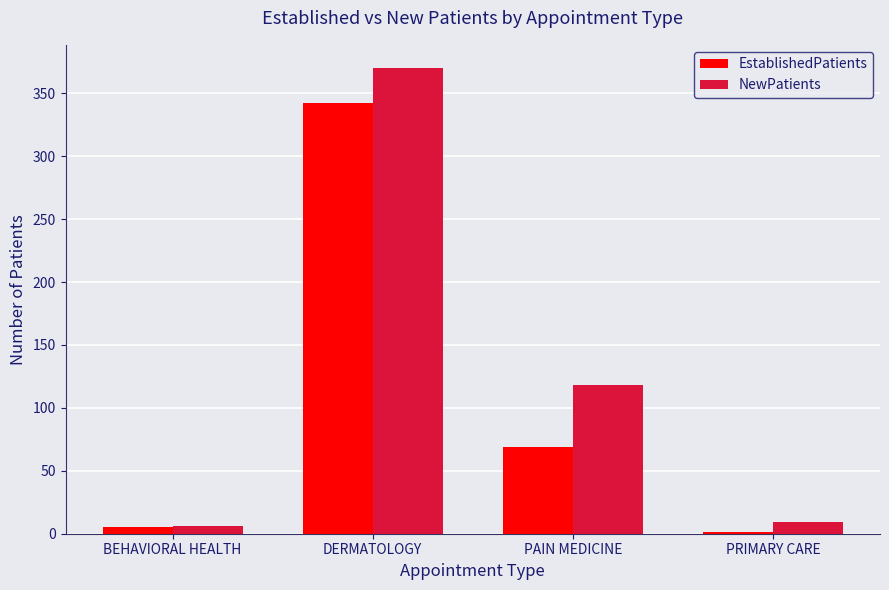

What is the maximum value shown in the chart?

370